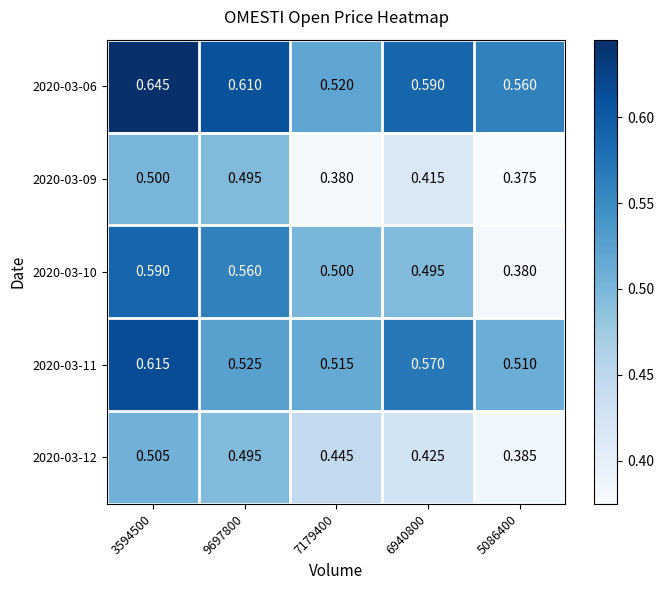

Is the value of 2020-03-12 at 3594500 greater than the value of 2020-03-11 at 5086400?

No